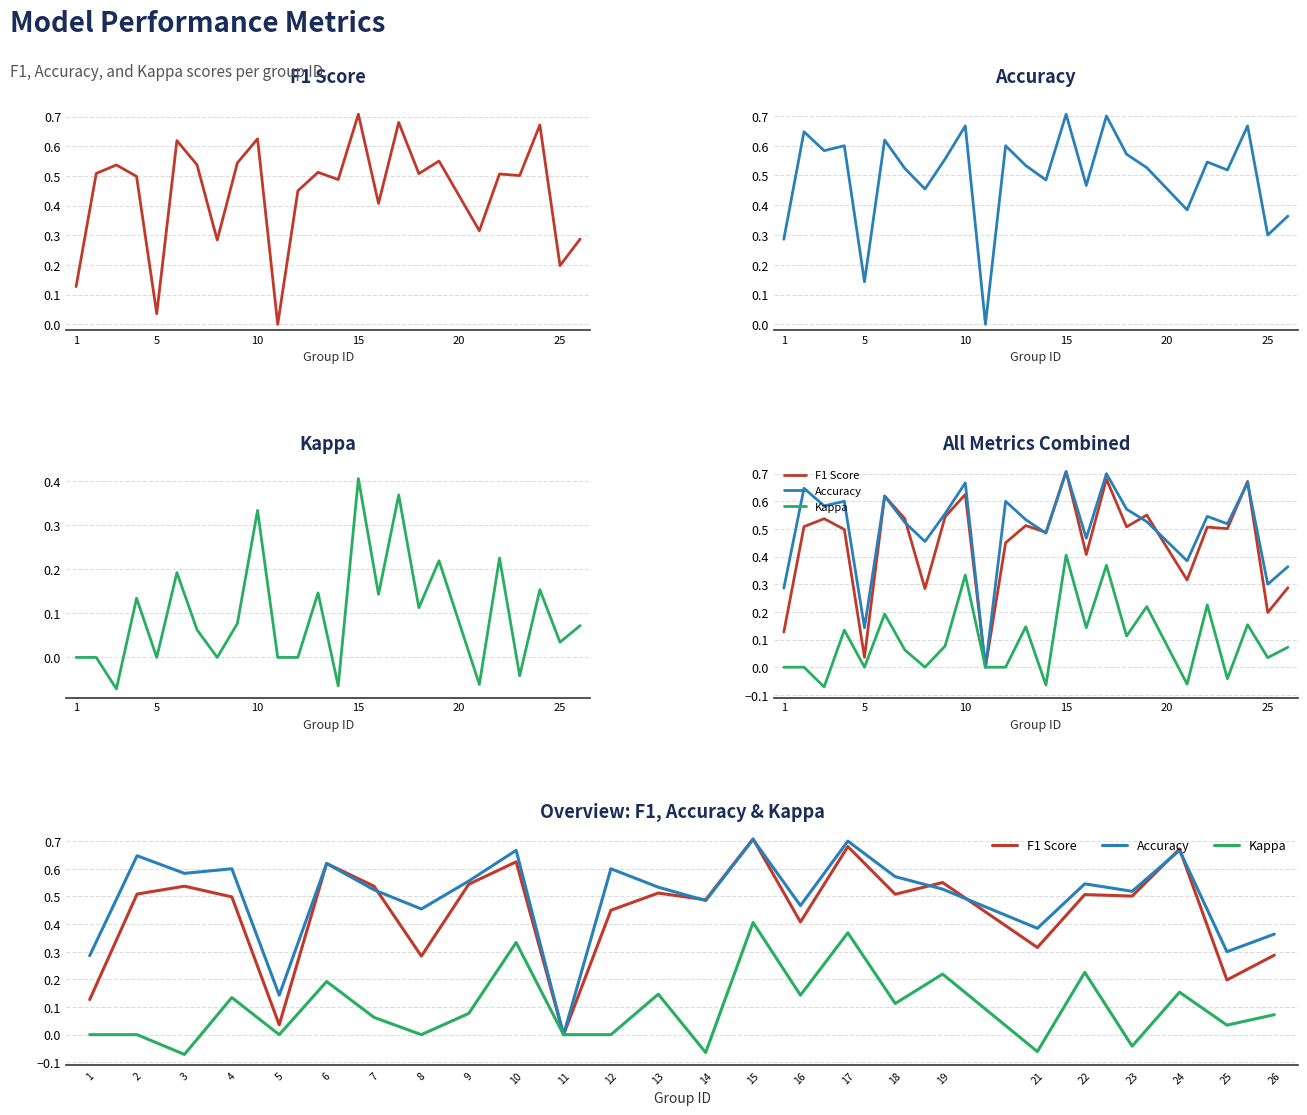

What is the difference between the highest and lowest values at 8?

0.5